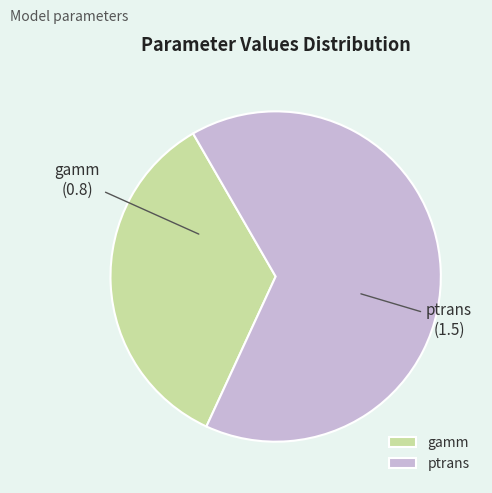

Which has a higher value, ptrans or gamm?

ptrans